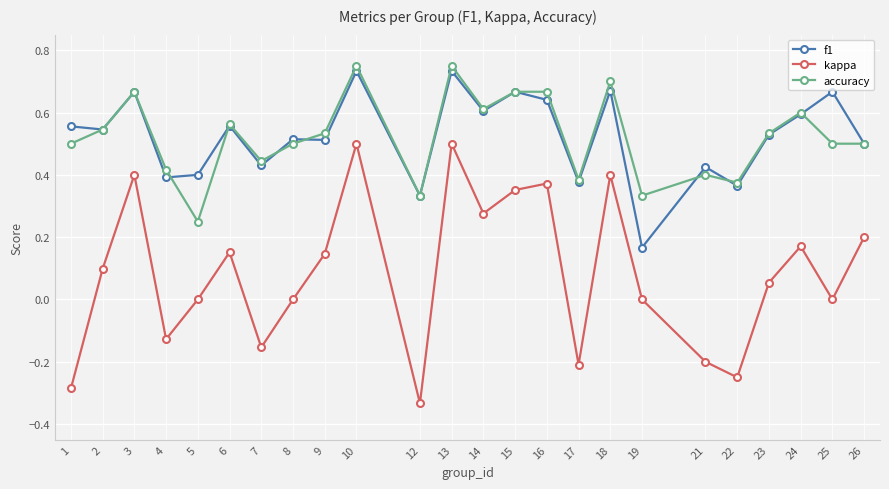

Which series has the widest spread of values?

kappa